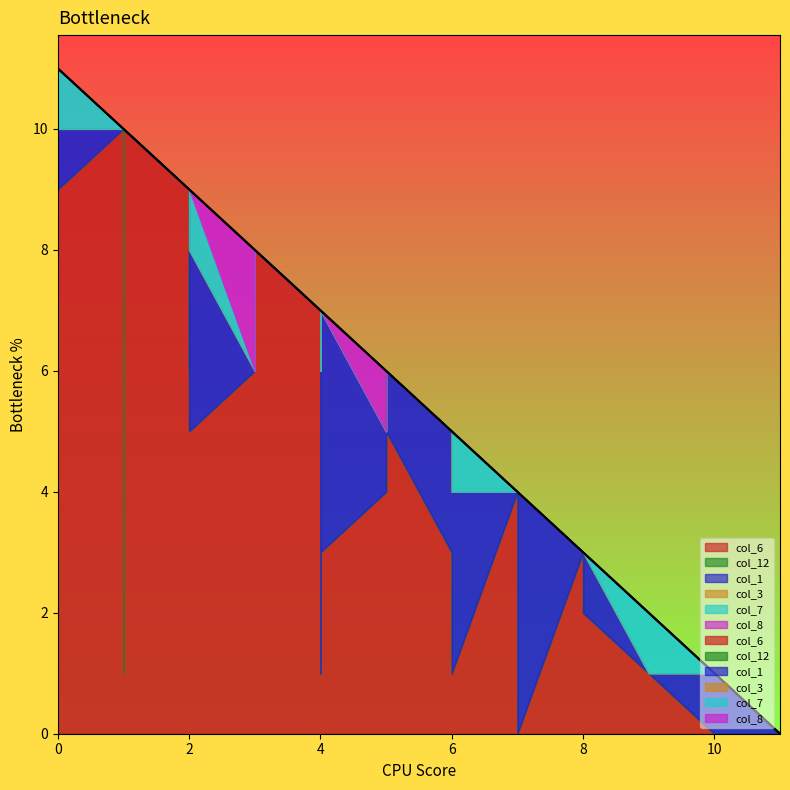

Which series has the largest total across all categories?

col_6